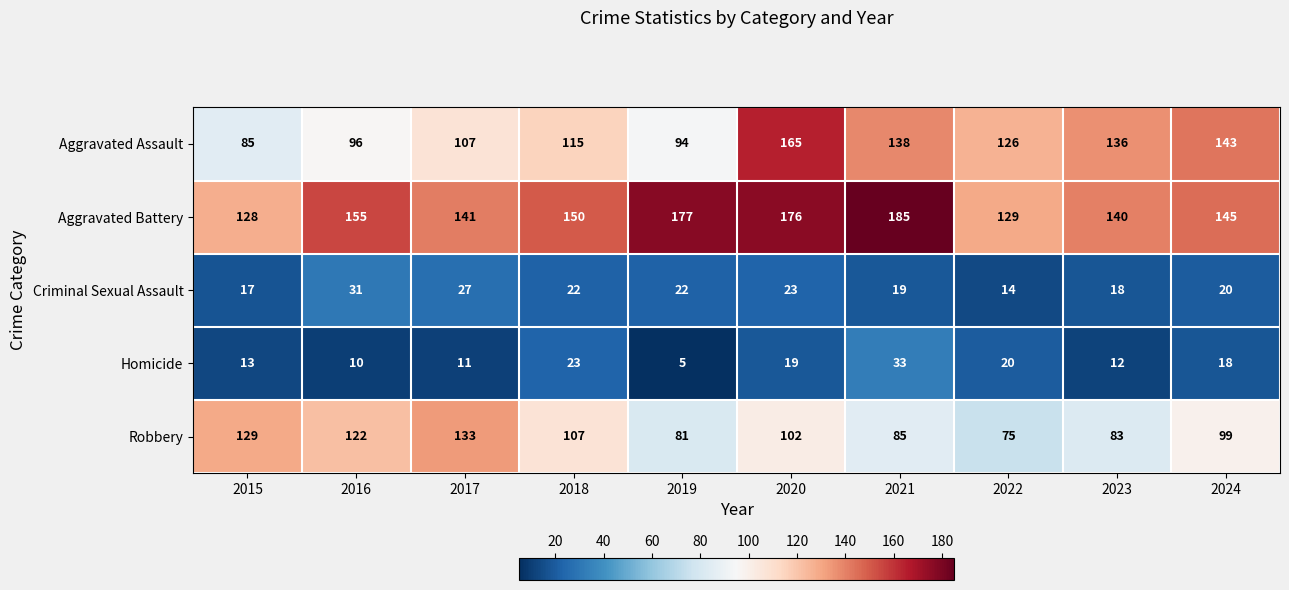

Which series has the largest range (max minus min)?

Aggravated Assault